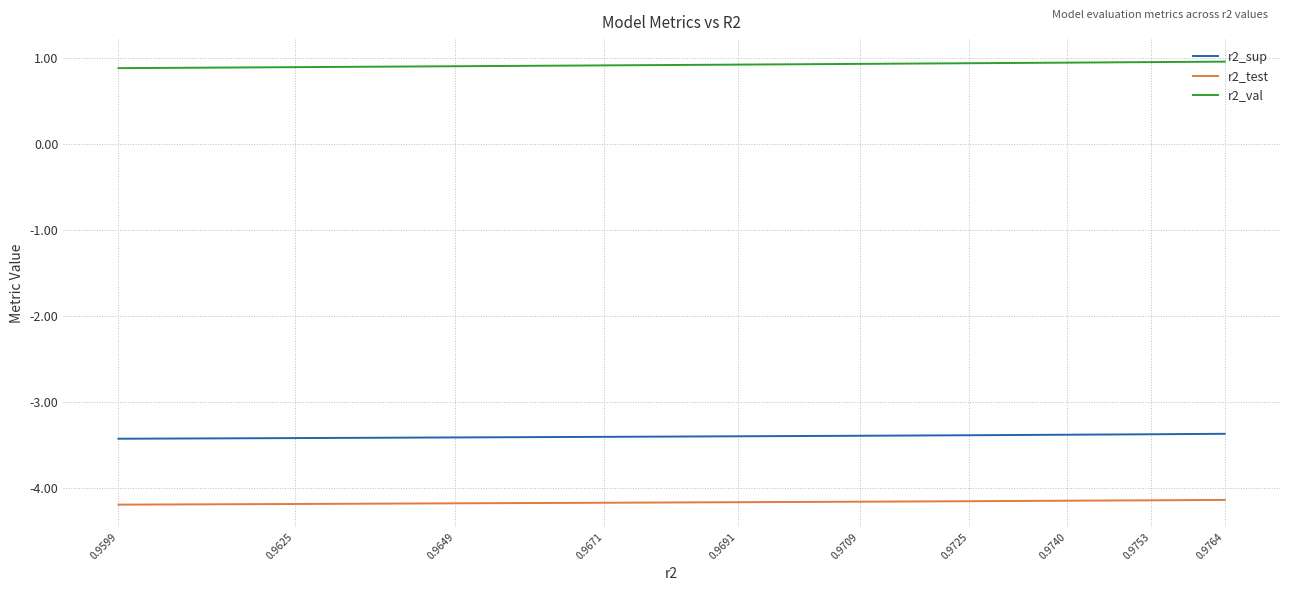

What is the average value of the r2_val series?

0.9